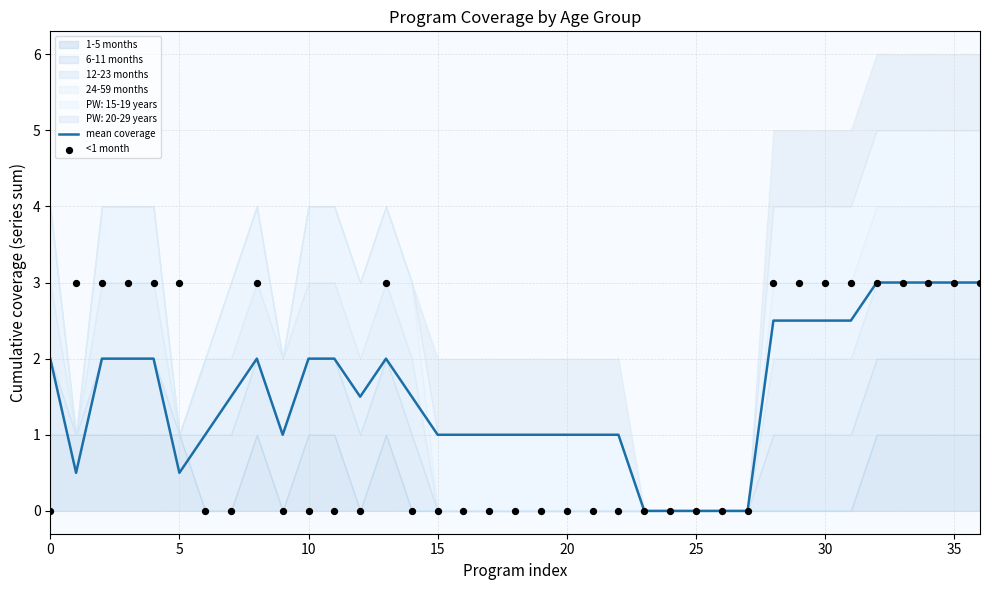

Which series has the largest total across all categories?

mean coverage